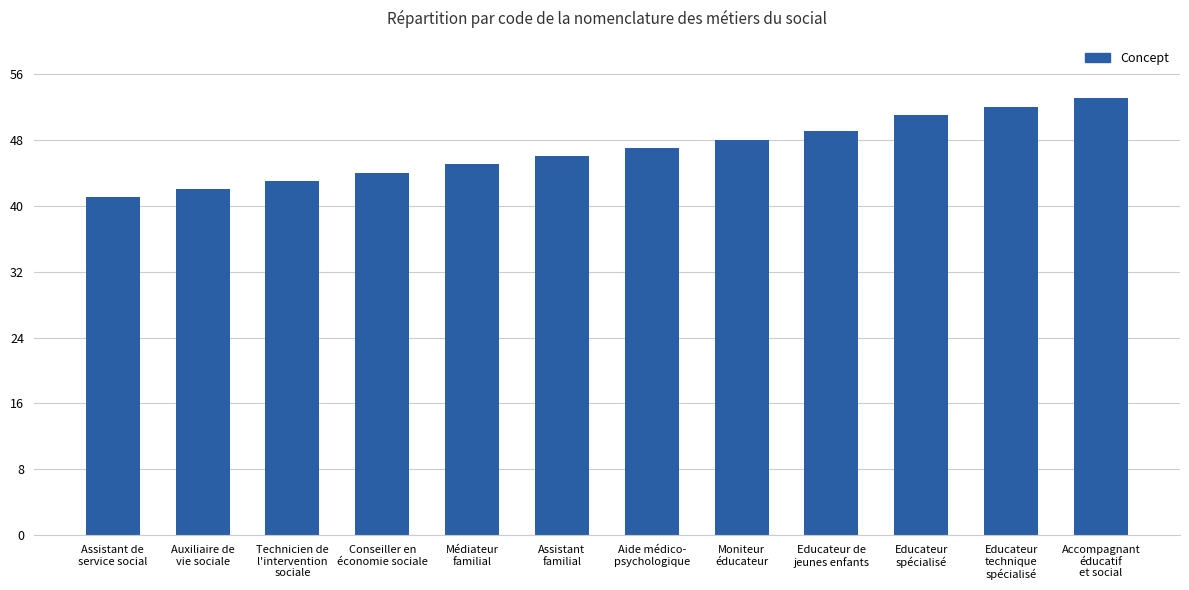

What is the maximum value shown in the chart?

53